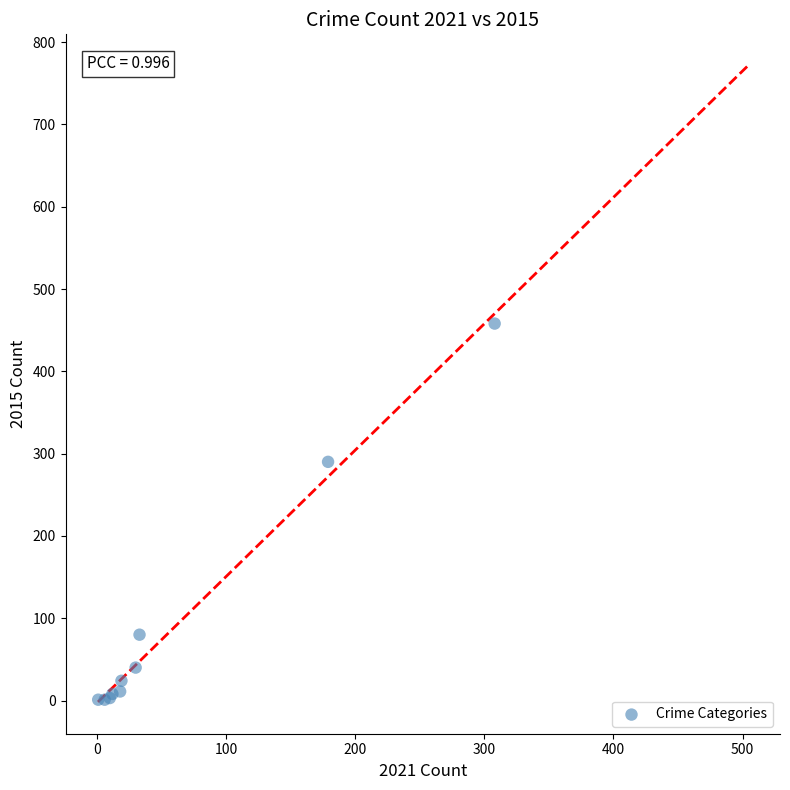

What Y value in the scatter plot is closest to 229?

290